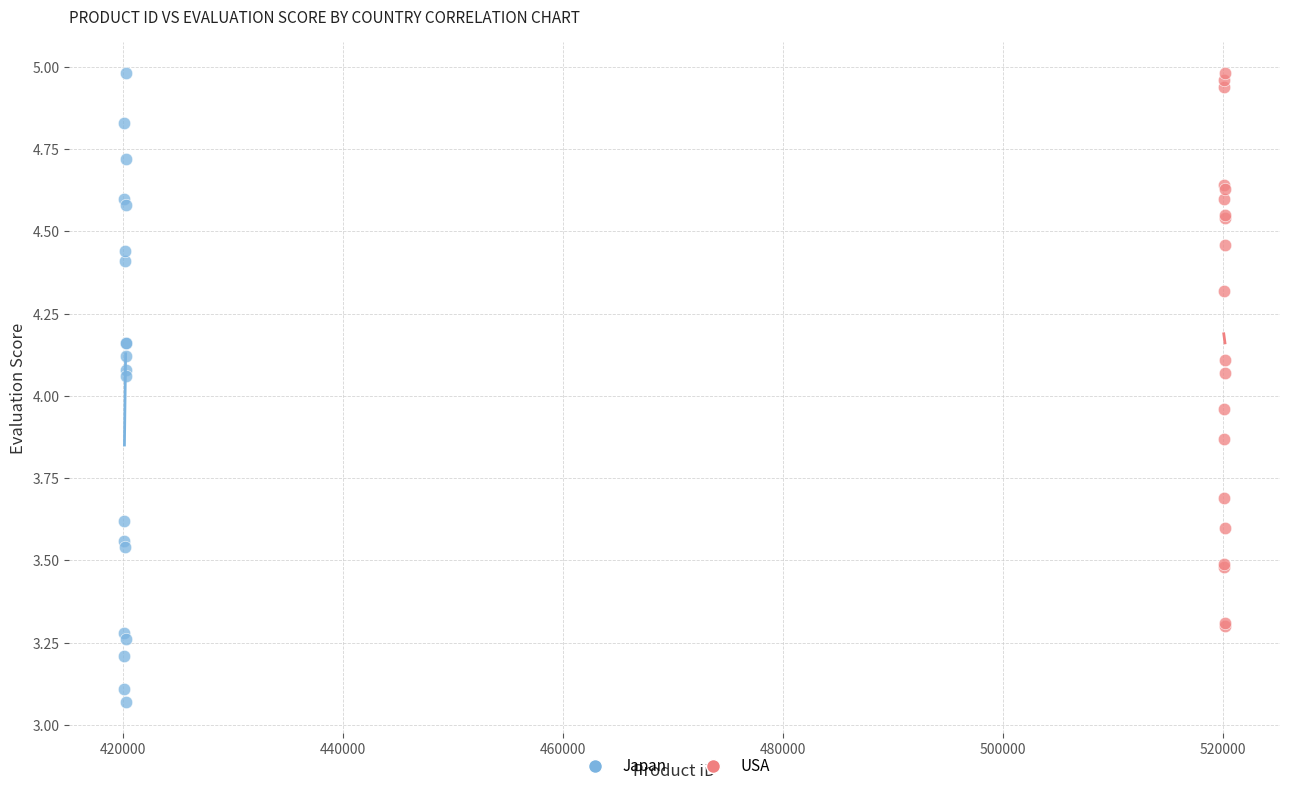

Which series has the widest spread of Y values?

Japan